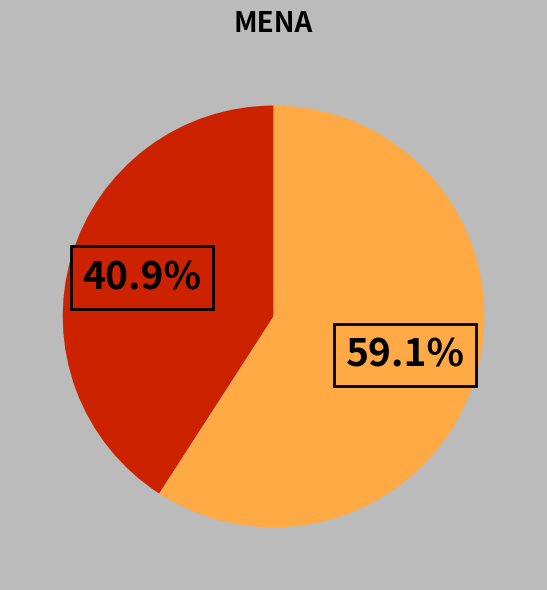

Does any single category account for the majority?

Yes